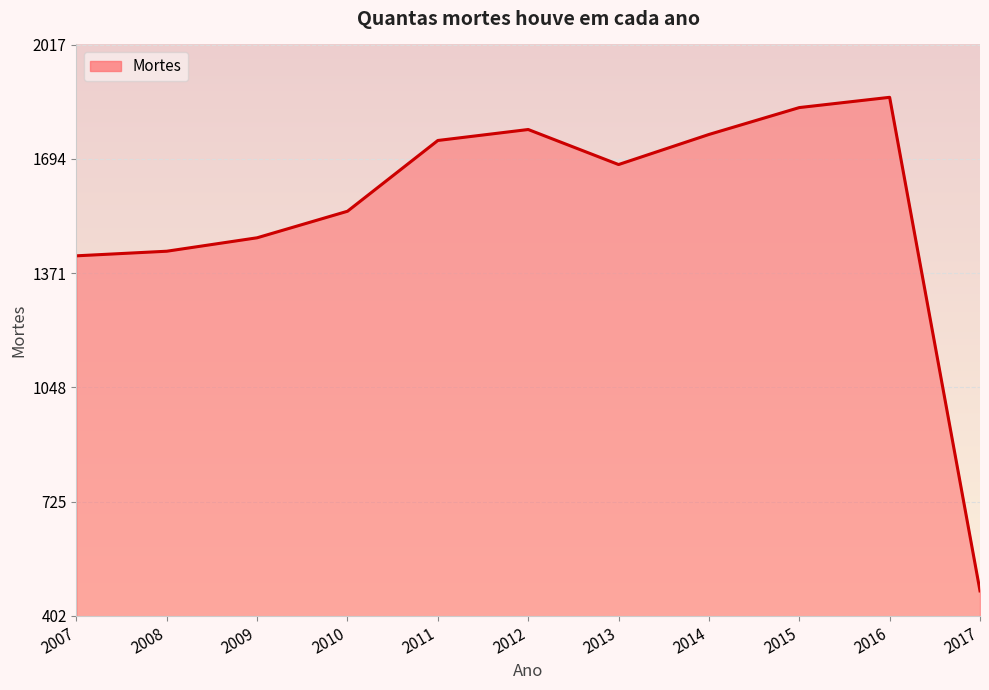

What is the greatest value displayed?

1868